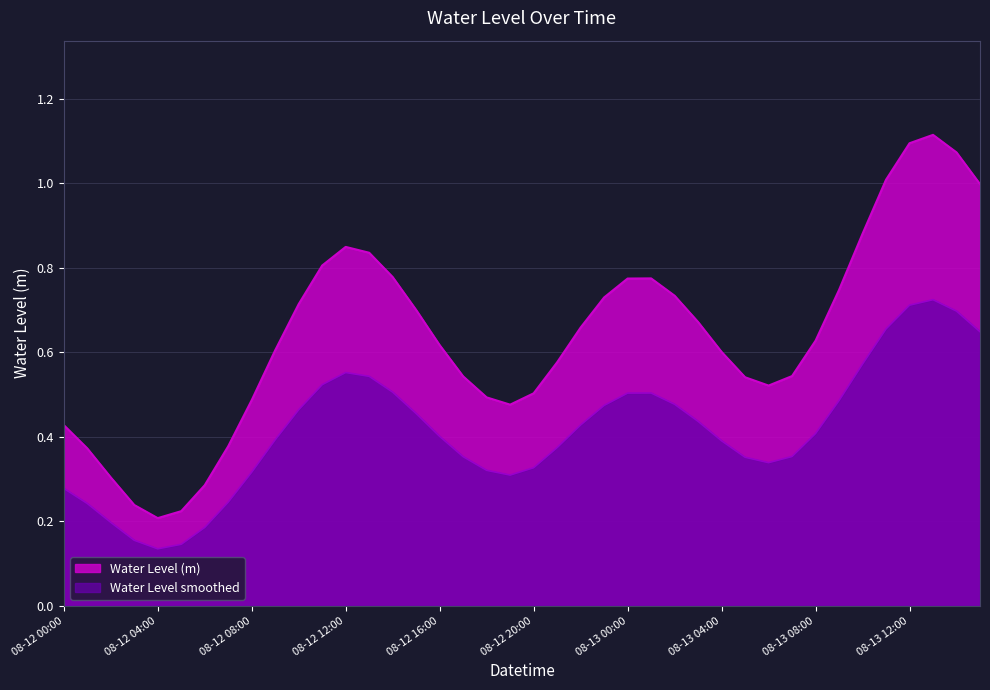

True or false: Water Level (m) has a value of 0.5 at 08-13 00:00.

False